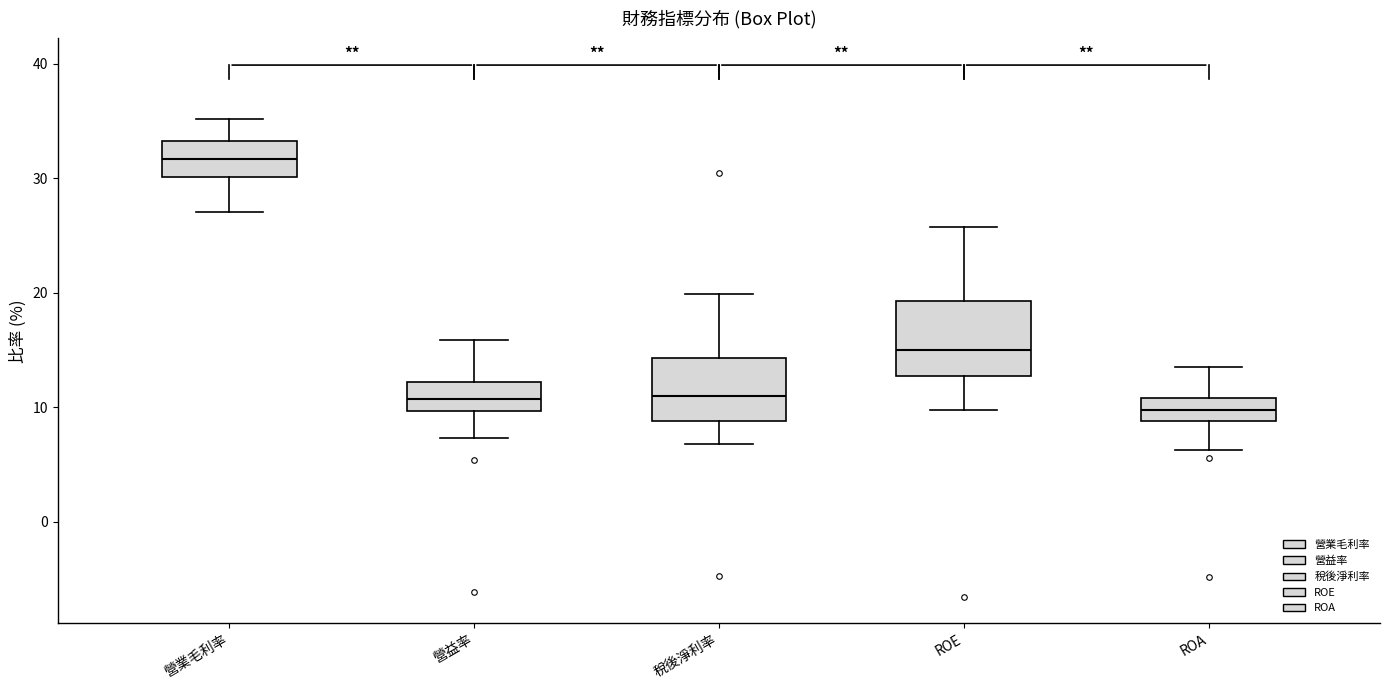

Which box is the tallest, from its lower edge to its upper edge?

ROE